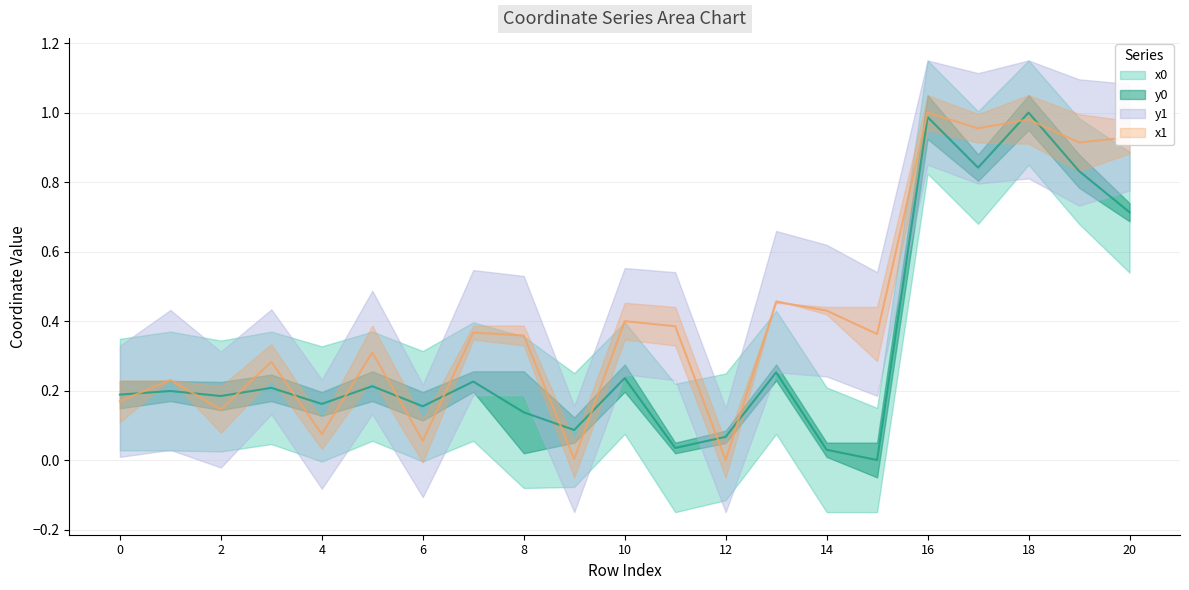

At how many categories does at least one series exceed 0?

21